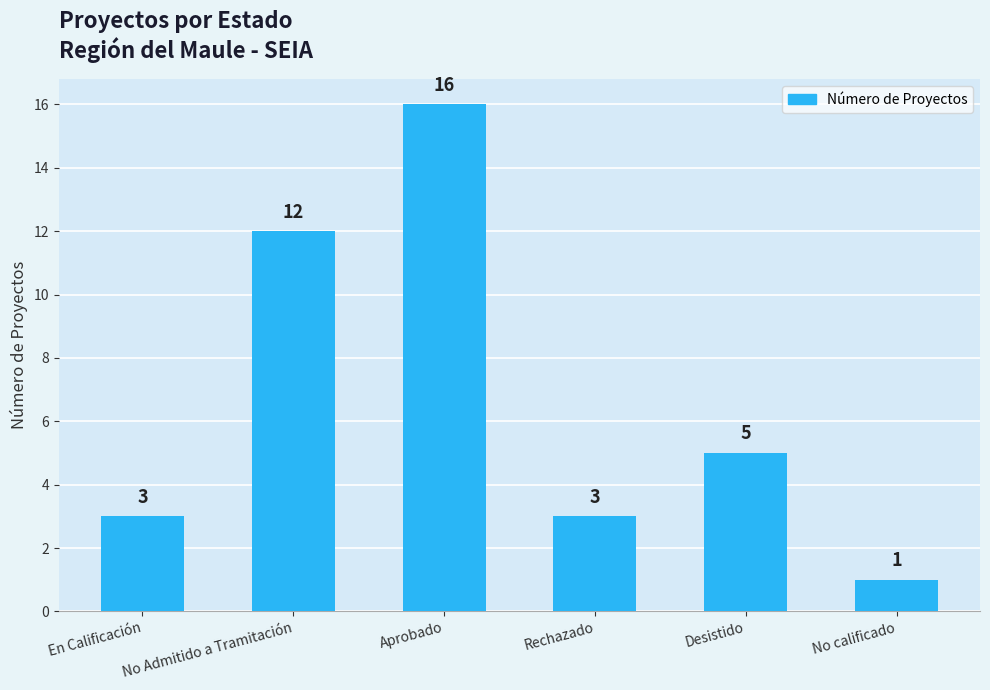

What is the ratio of the value at En Calificación to the value at Rechazado?

1.0